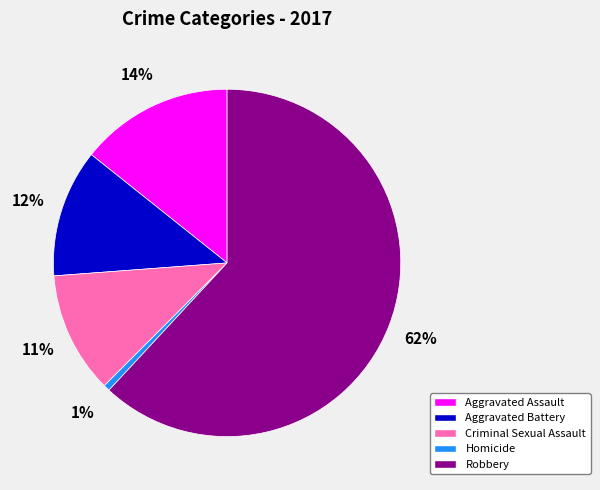

Combined, do Aggravated Assault and Homicide account for over 50%?

No